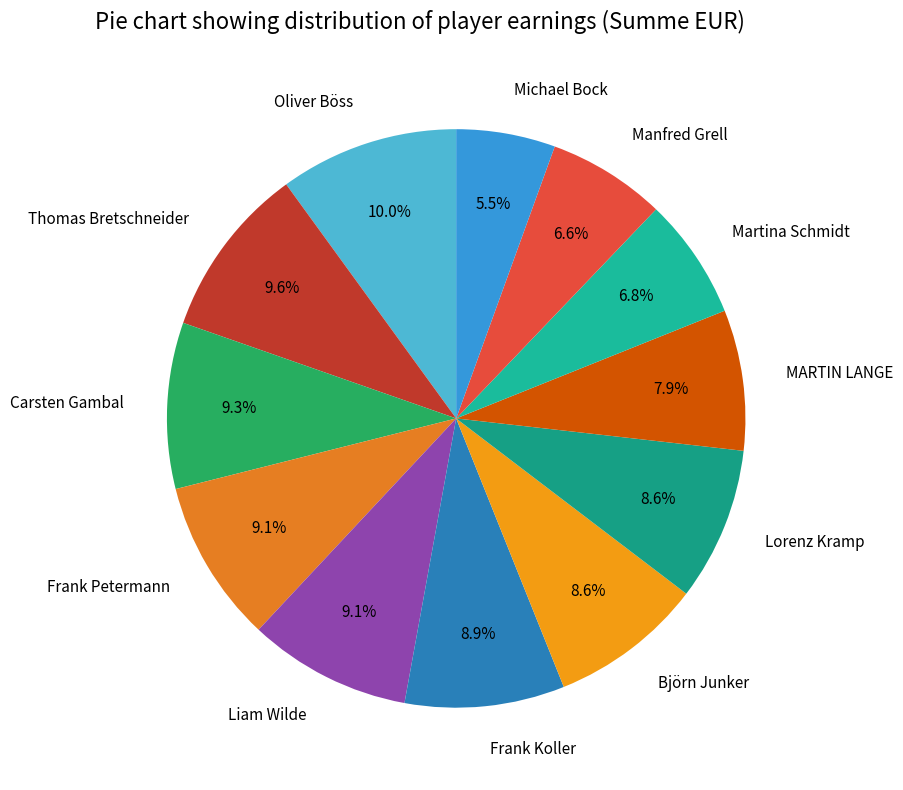

What is the smallest slice in the pie chart?

Michael Bock